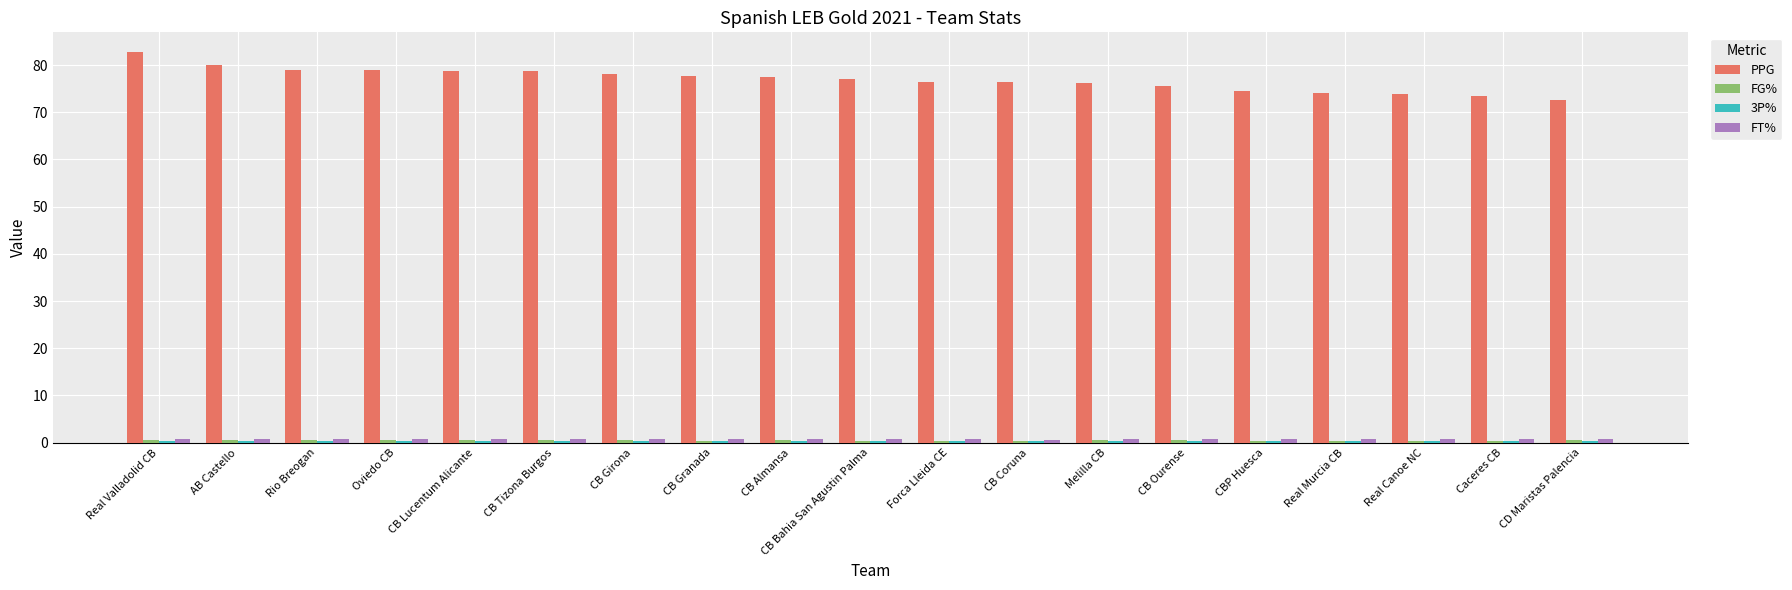

Which series has the largest range (max minus min)?

PPG